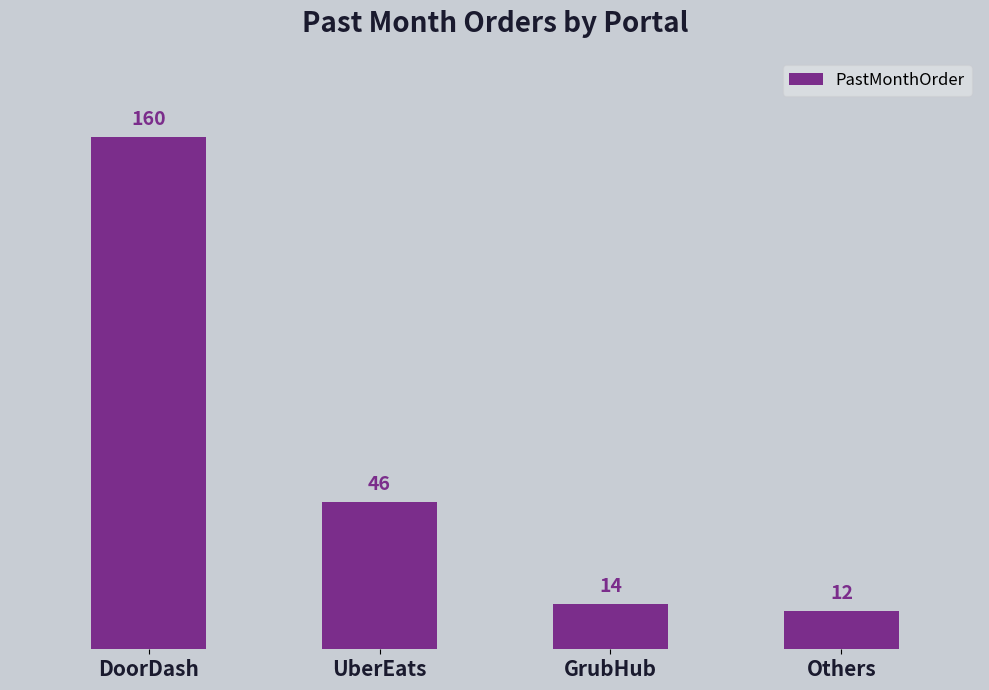

Rank the categories by value from highest to lowest.

DoorDash, UberEats, GrubHub, Others